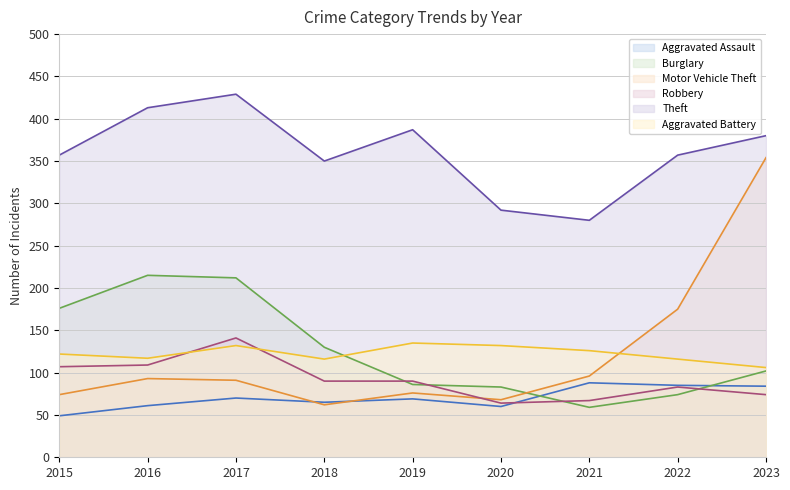

How many data points in Motor Vehicle Theft are above 91?

4